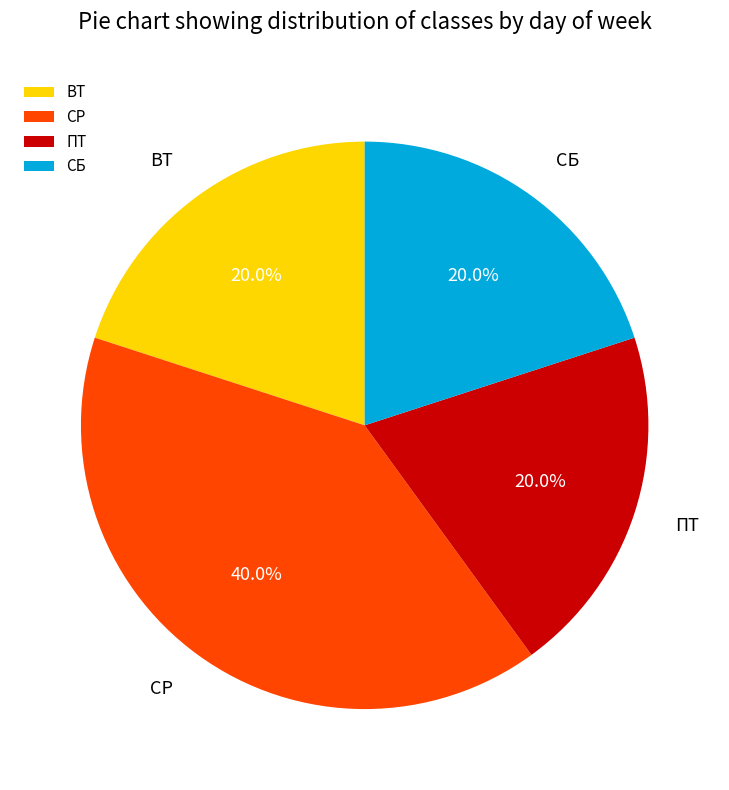

Approximately how many times larger is the value at СБ compared to СР?

0.5